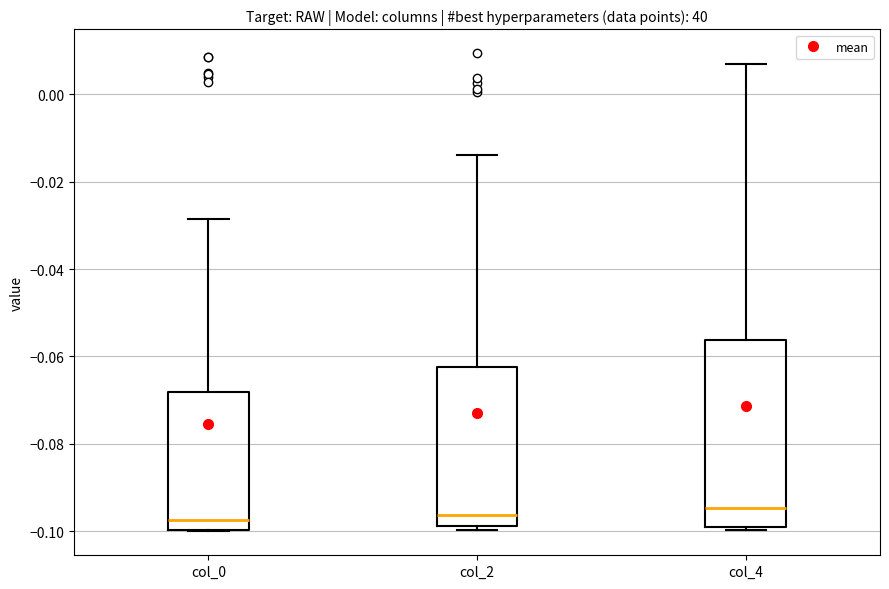

Which box is the tallest, from its lower edge to its upper edge?

col_4